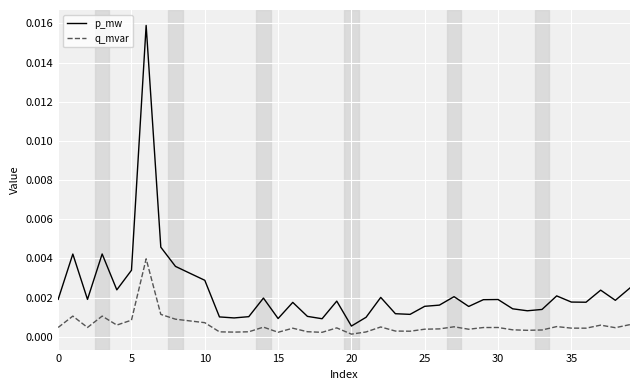

Which series has the largest range (max minus min)?

p_mw